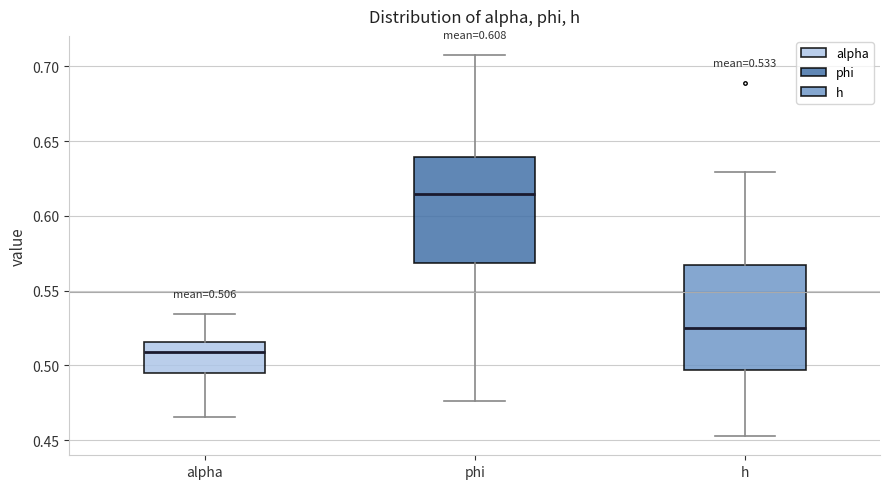

Which box has the highest median line?

phi